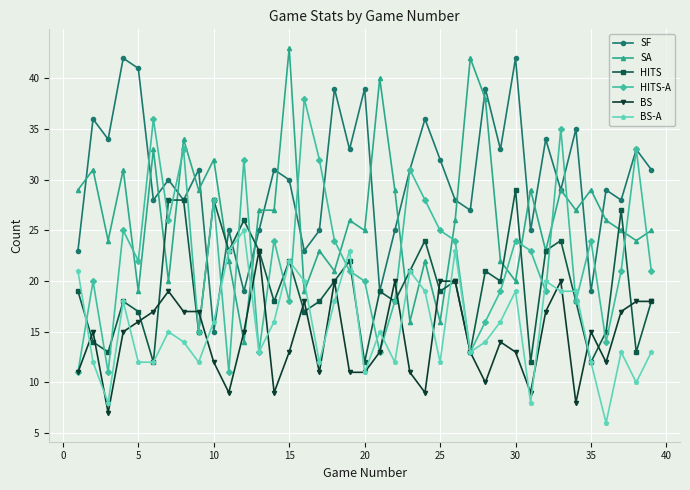

Which series has the largest total across all categories?

SF